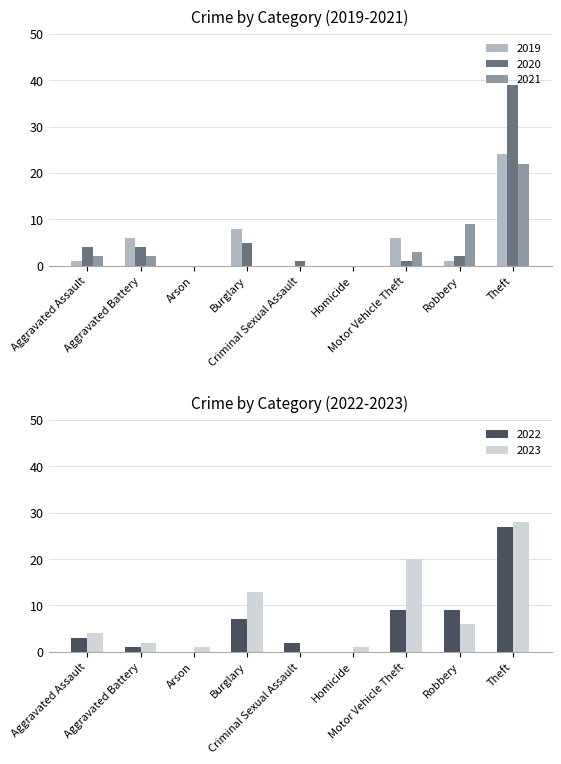

At which category does the chart reach its minimum across all series?

Arson